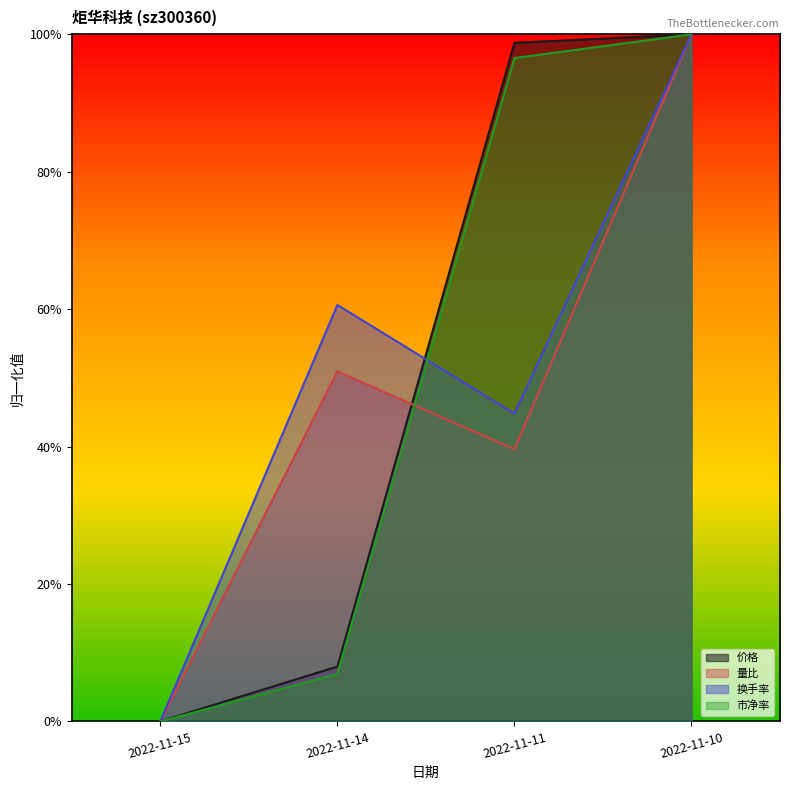

What are all the series names shown in the legend?

价格, 量比, 换手率, 市净率